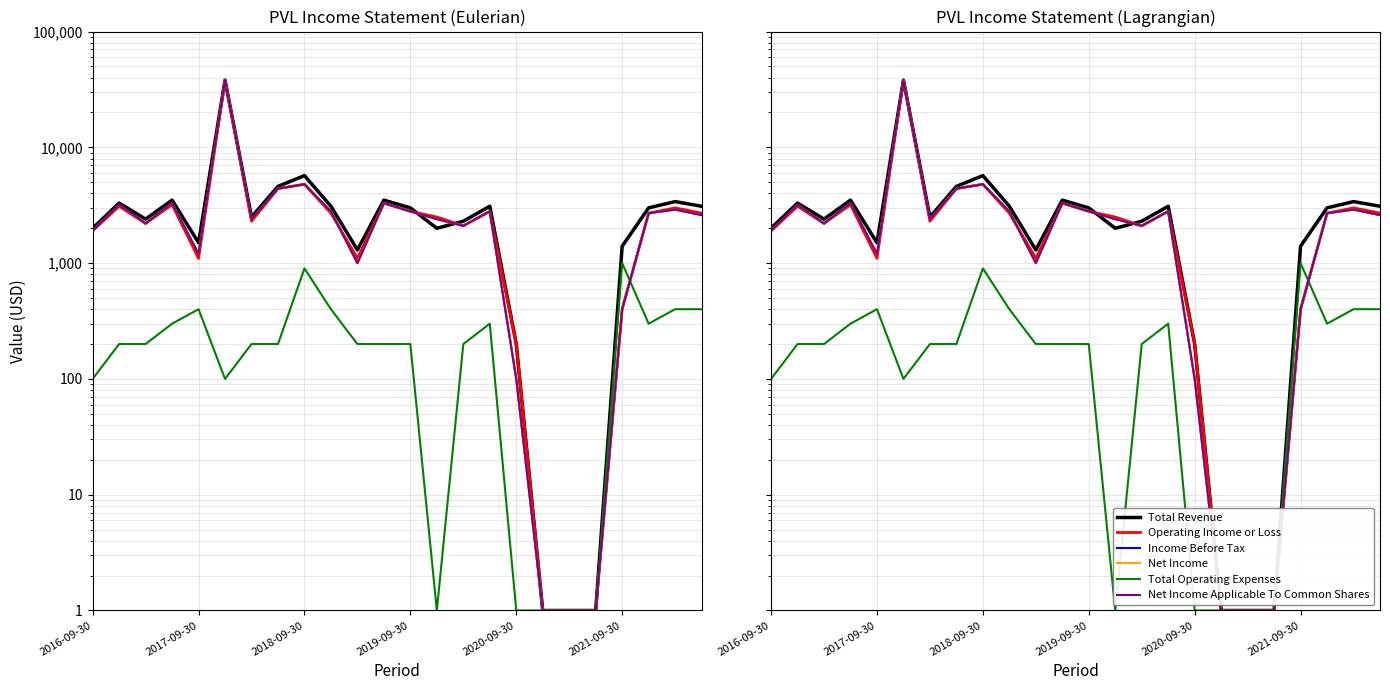

The Income Before Tax series shows 400 at 2021-09-30. True or false?

True